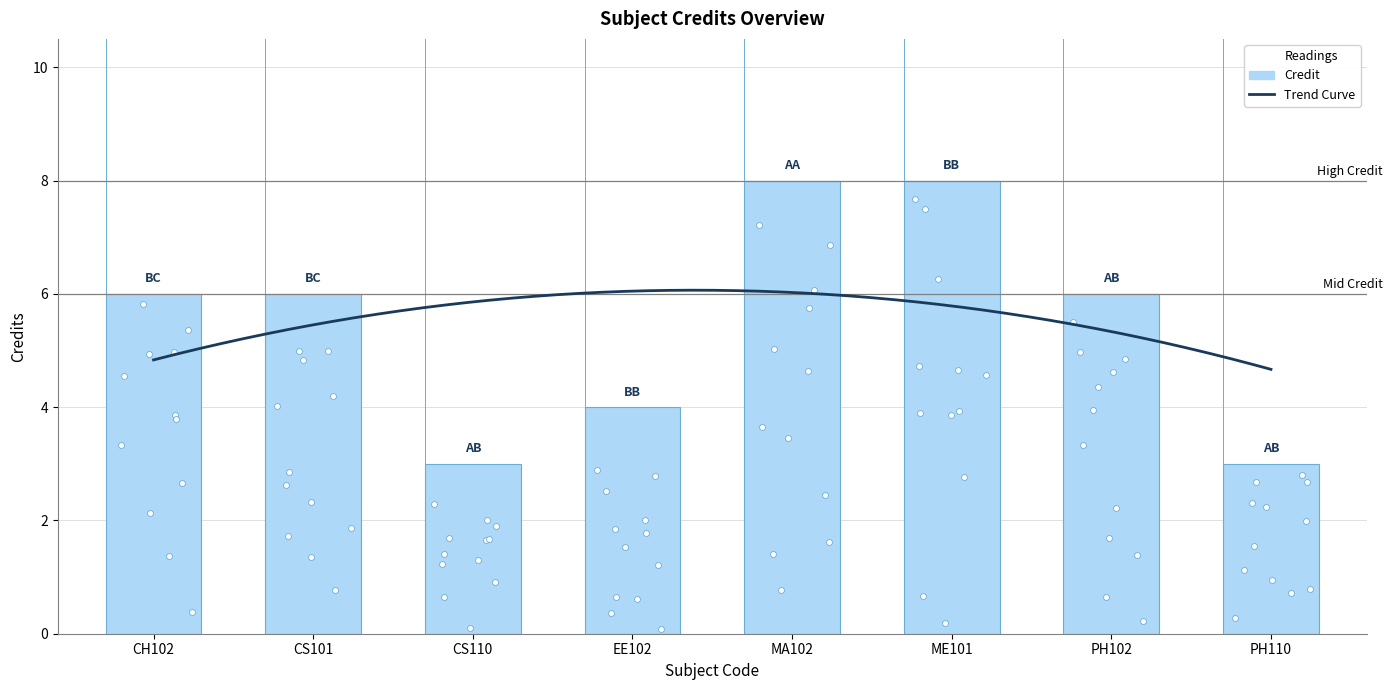

Approximately how many times larger is the value at PH110 compared to CH102?

0.5